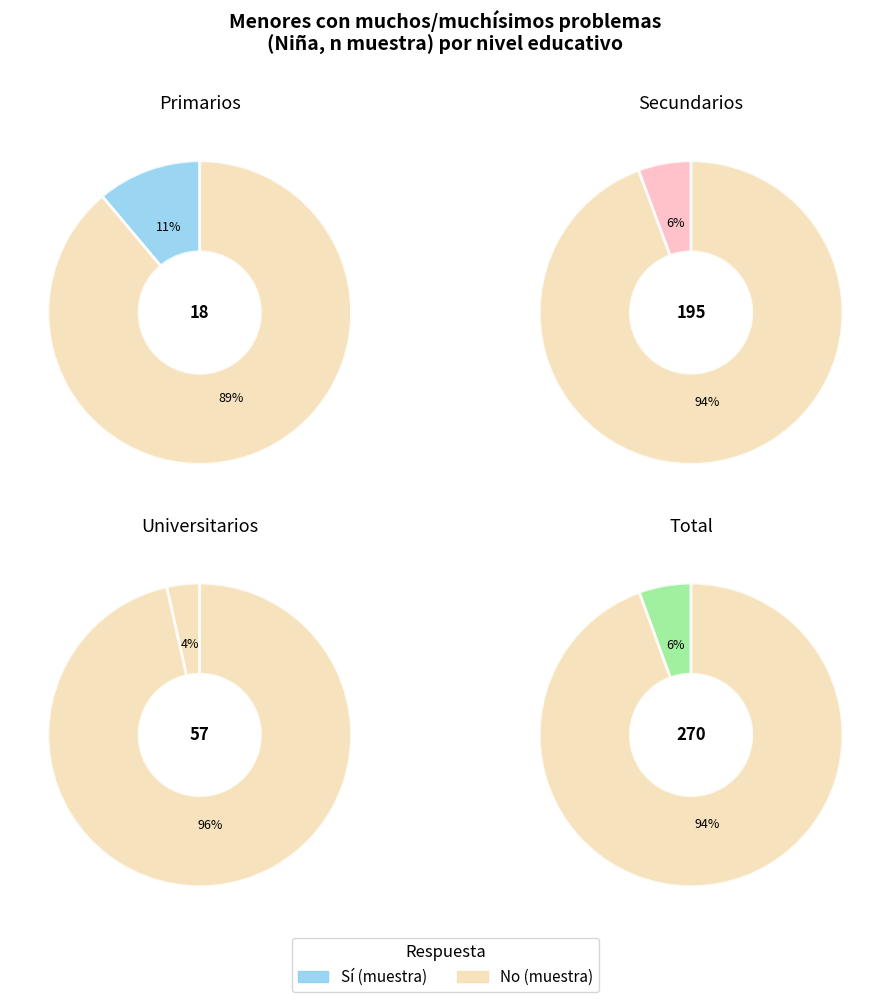

Is it true that Primarios is 7% of the pie?

True